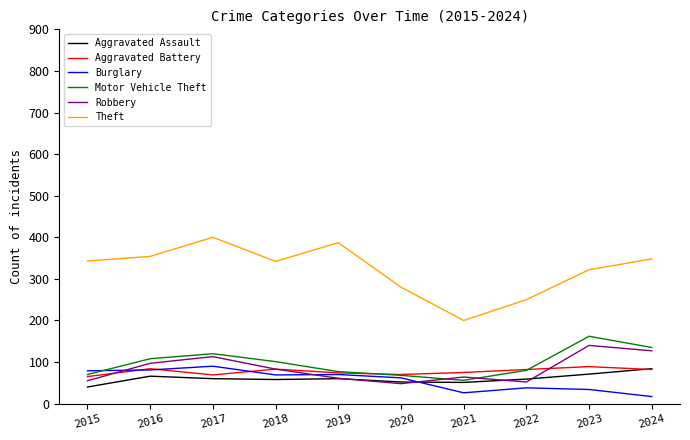

How many series are shown in this chart?

6